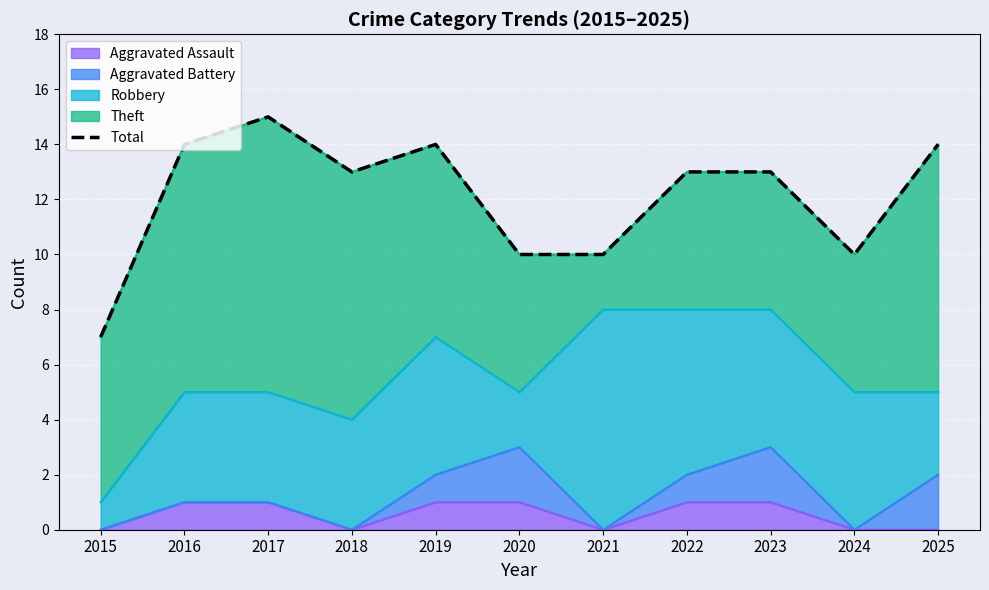

How many values are between 10 and 14?

9